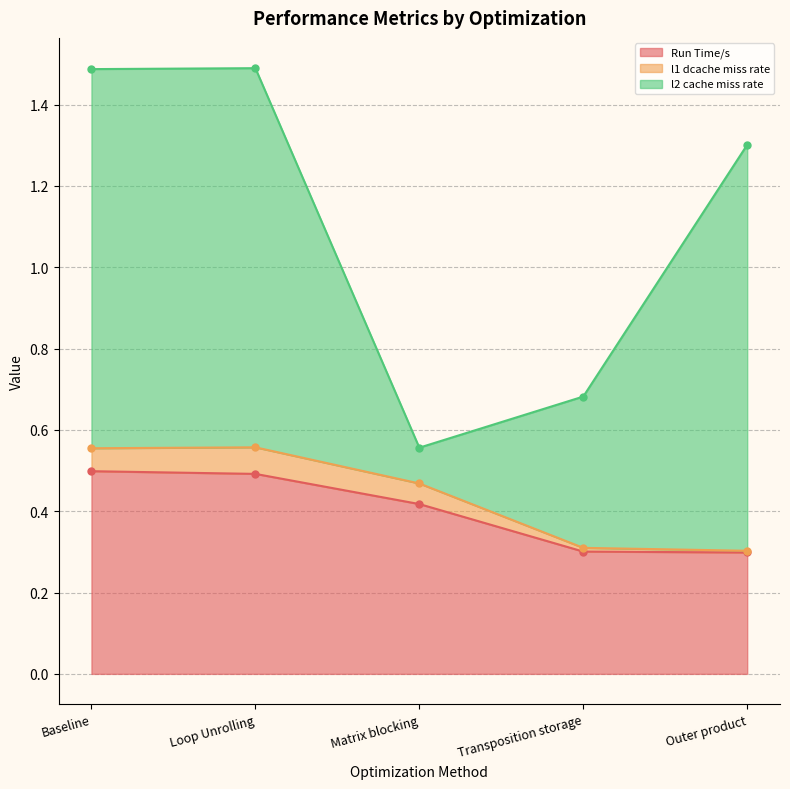

True or false: Run Time/s has a value of 0.1 at Matrix blocking.

False